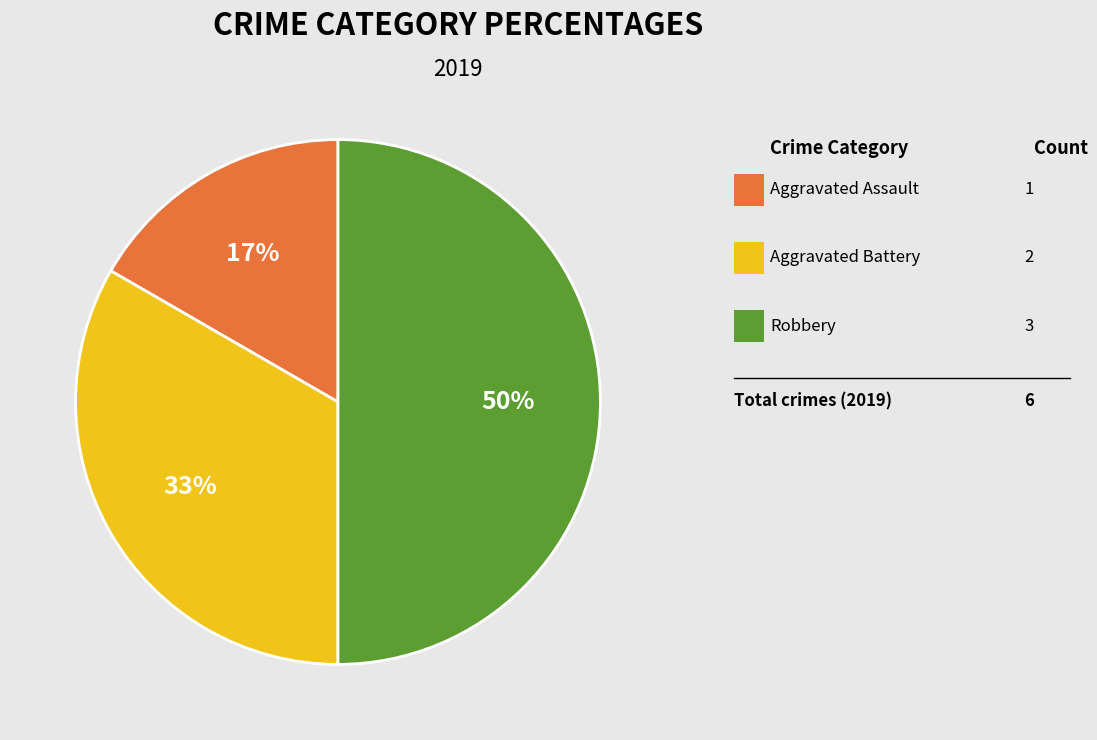

To the nearest percent, what is the average slice percentage?

33%